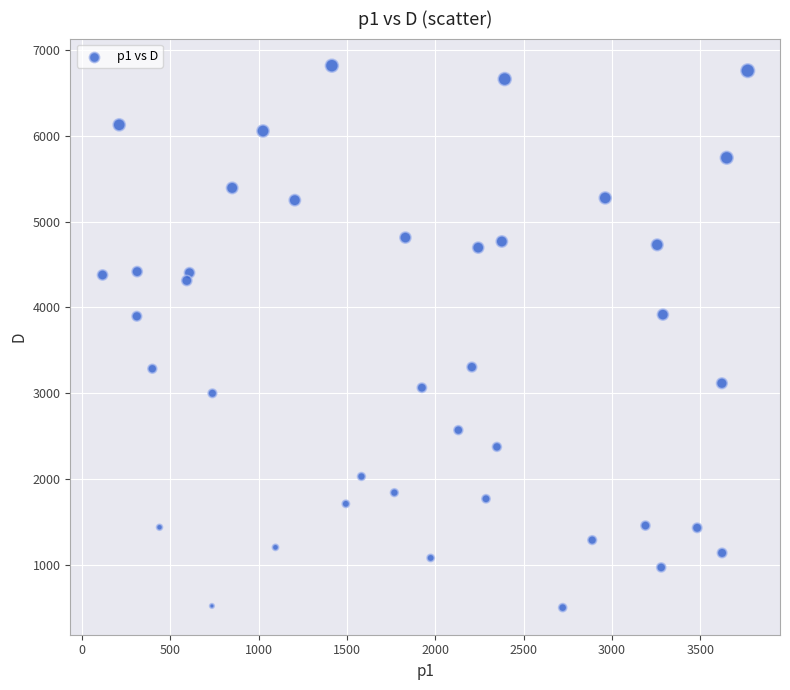

What is the range of Y values (max minus min)?

6317.8